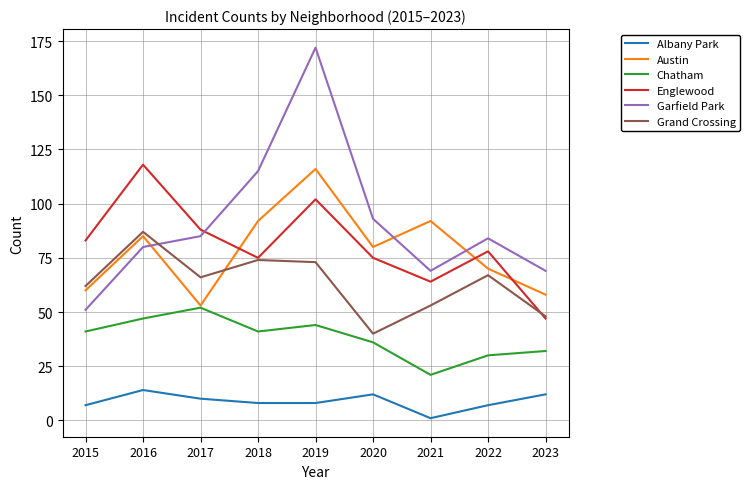

Which series has the largest total across all categories?

Garfield Park